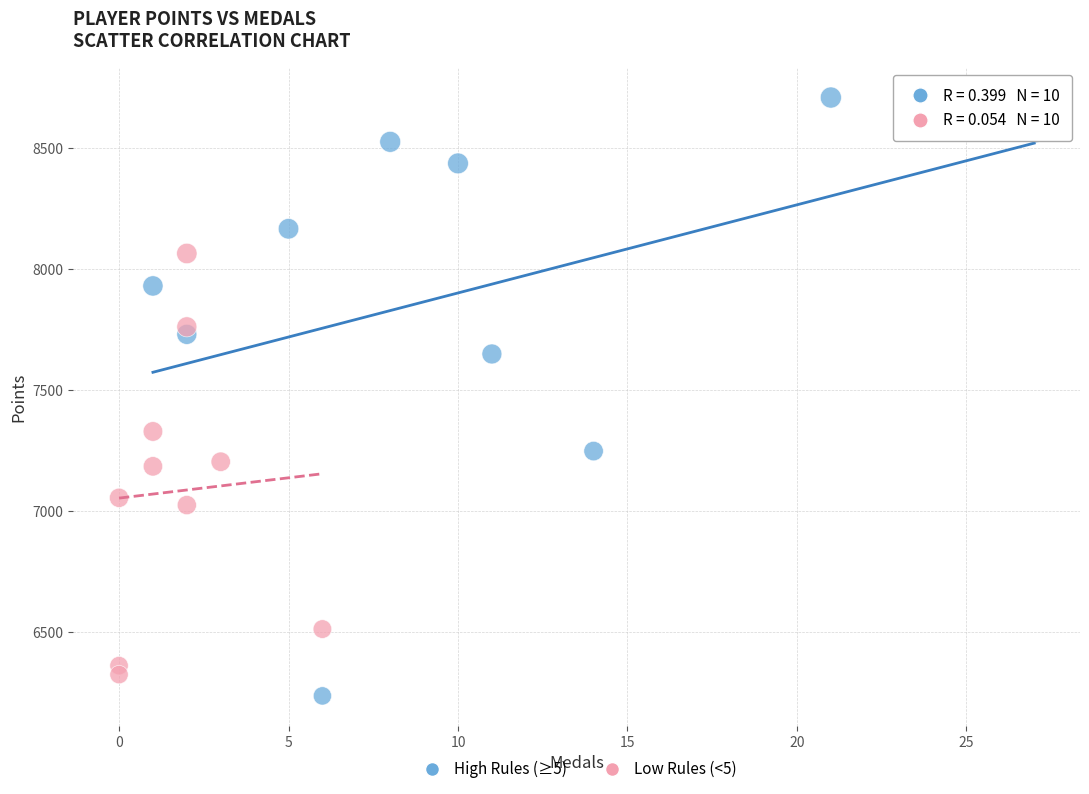

Which series has the largest Y range (max minus min)?

High Rules (≥5)